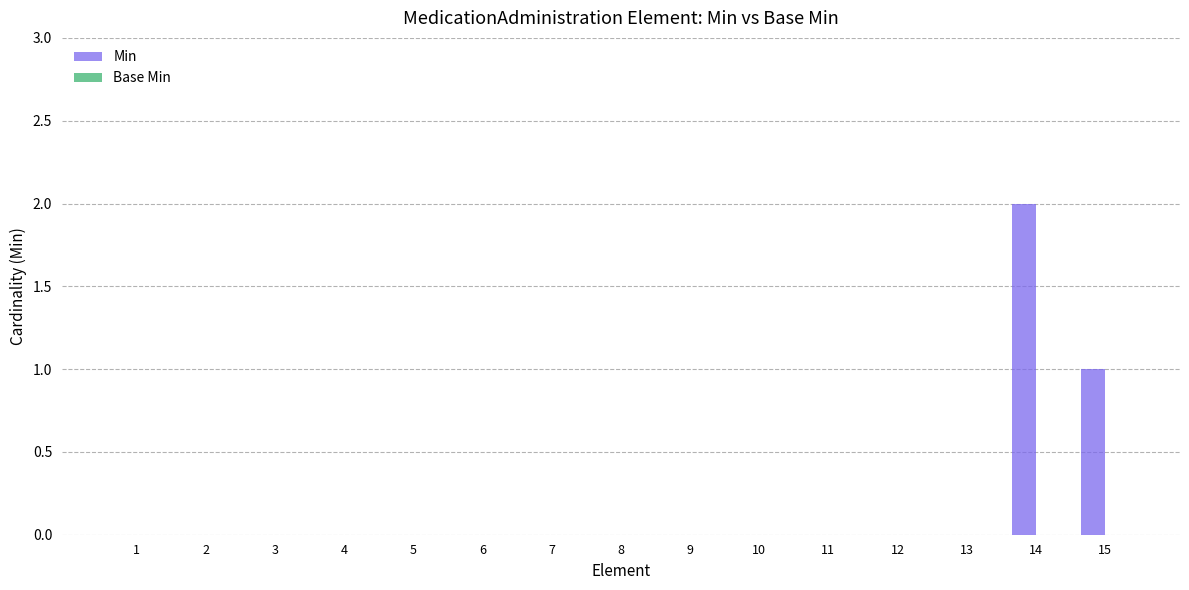

Which label corresponds to the largest value in the chart?

14